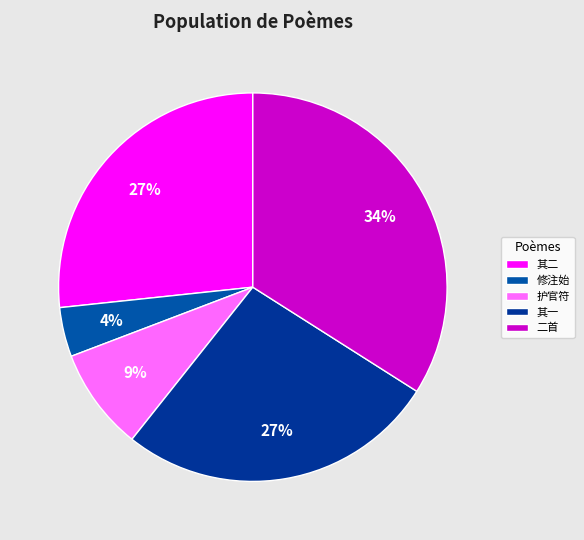

How many segments does this pie chart have?

5